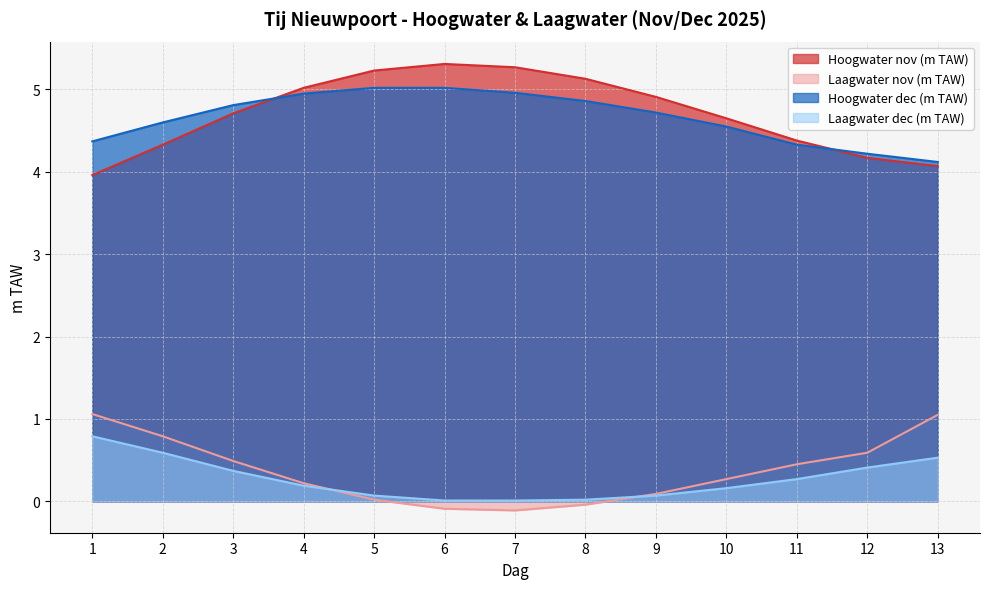

Which label corresponds to the largest value in the chart?

6